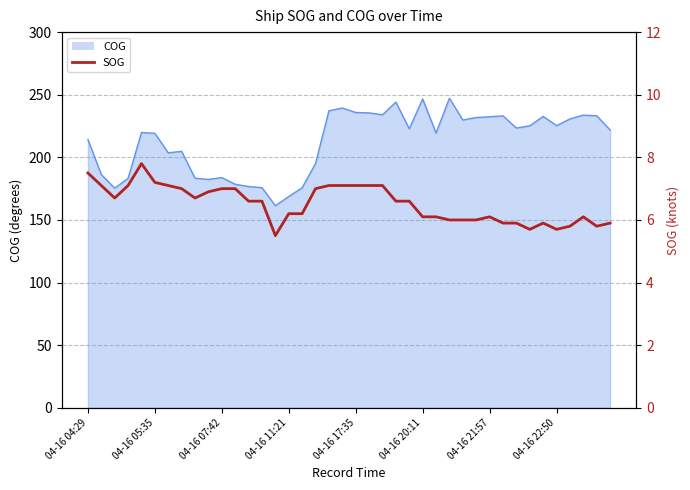

True or false: there are more than 0 points higher than both neighbors.

True